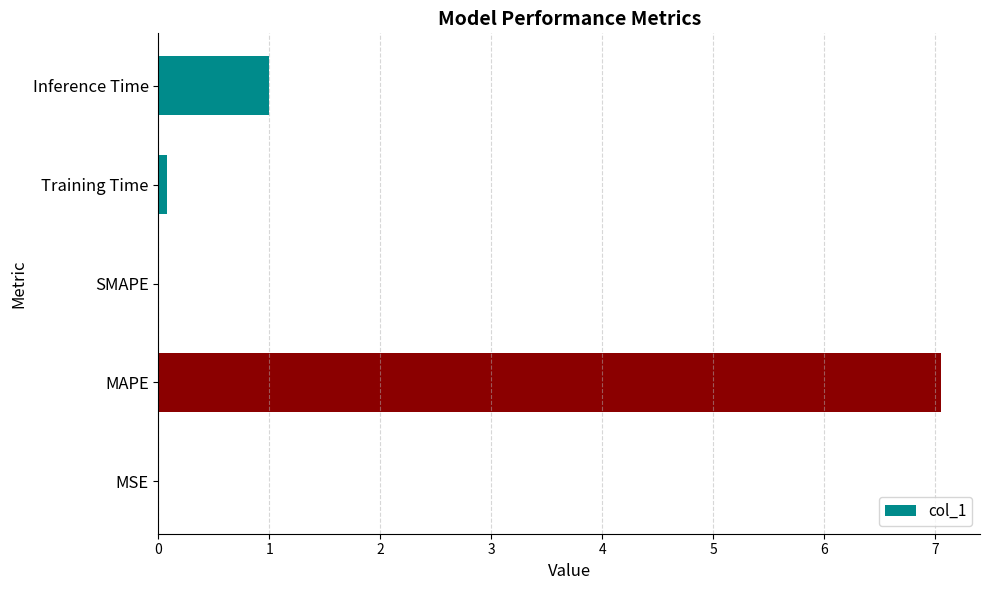

What is the sum of all values?

8.1